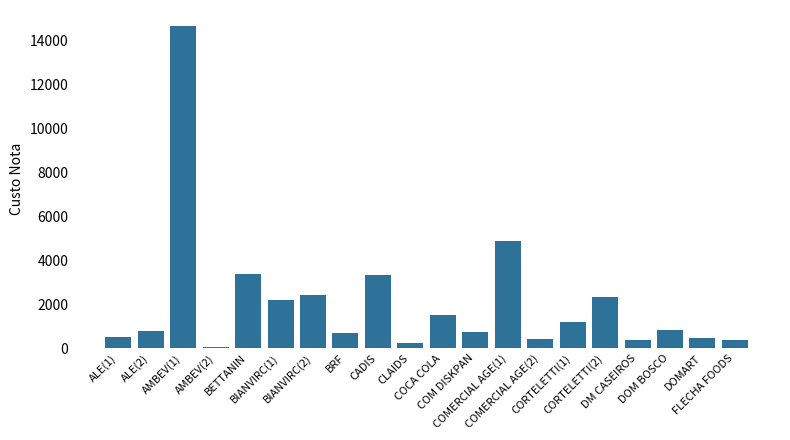

What is the greatest value displayed?

14656.8